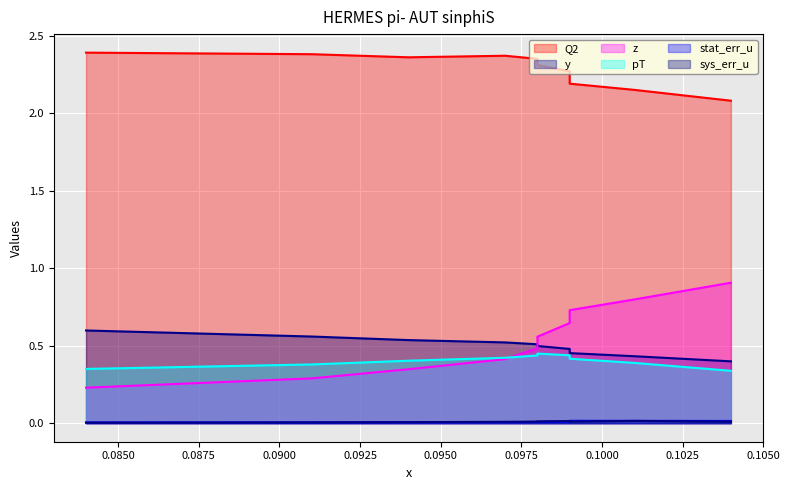

Between 0.094 and 0.104, which series saw the biggest shift?

z